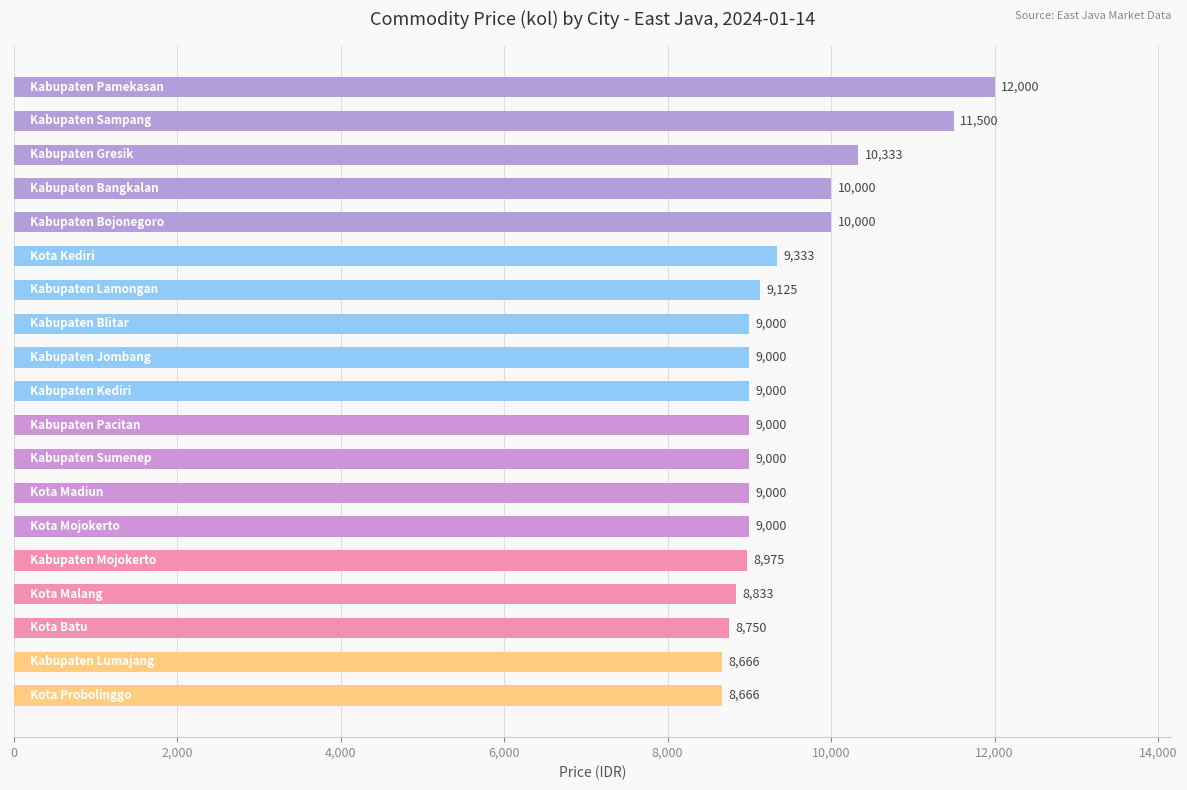

What is the difference between the maximum and minimum values?

3334